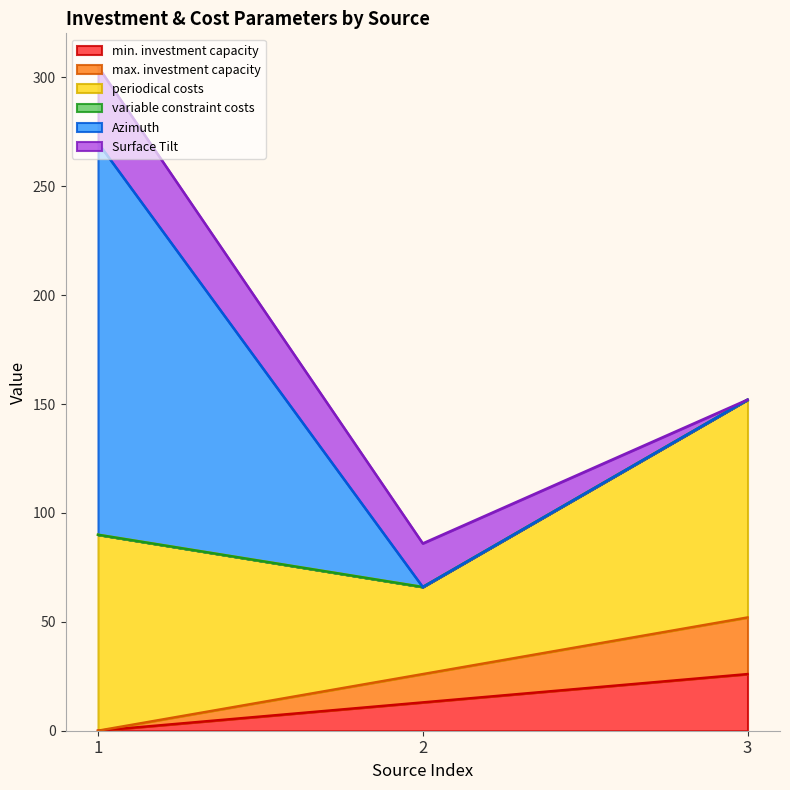

Reading right to left, what are all the values shown in this chart?

min. investment capacity: 26	13	0
max. investment capacity: 26	13	0
periodical costs: 100	40	90
variable constraint costs: 0	0	0
Azimuth: 0	0	180
Surface Tilt: 0	20	35